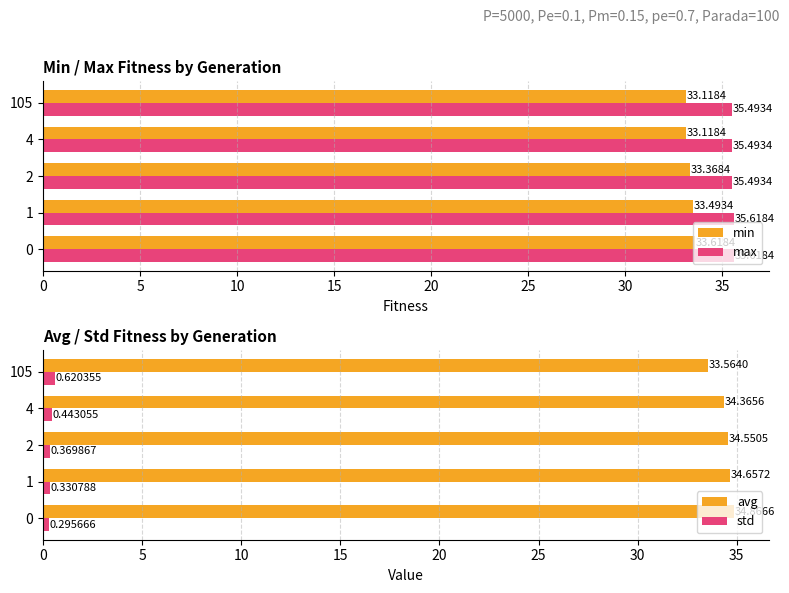

What is the difference between the second highest and second lowest values in the min series?

0.4